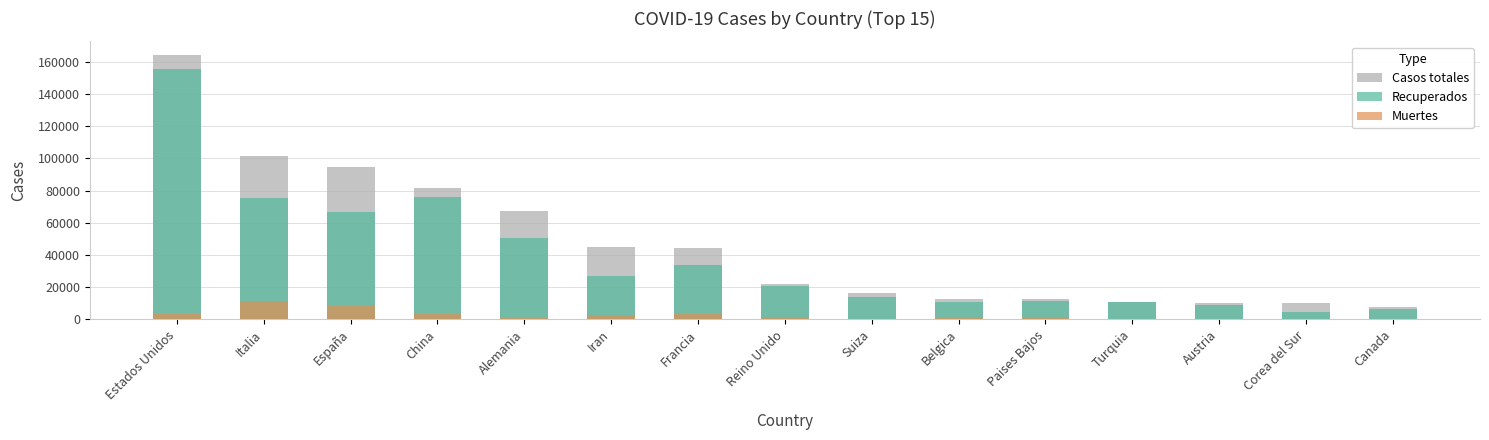

At which label does Recuperados reach its peak?

Estados Unidos